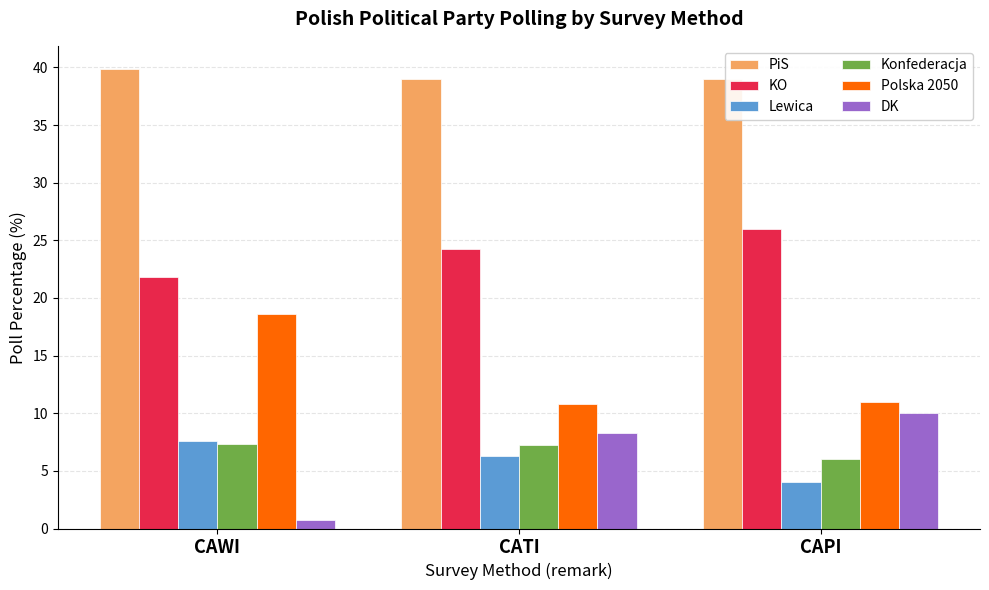

Does the chart contain any negative values?

No